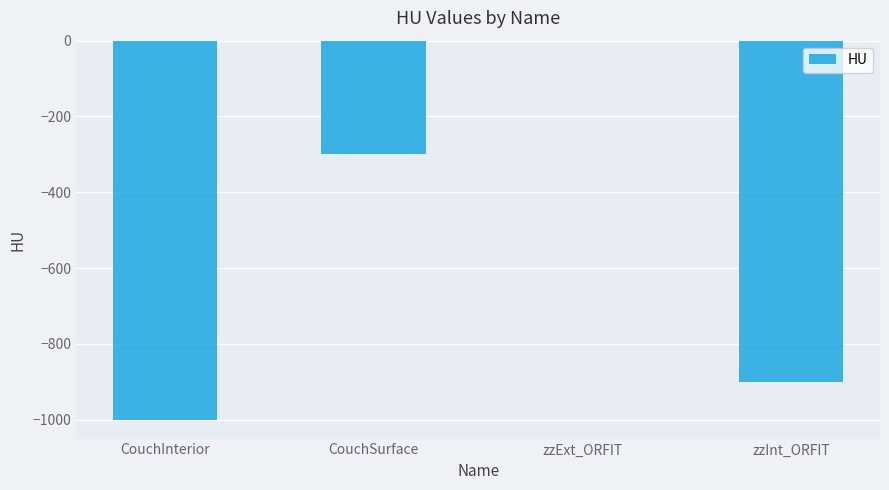

True or false: the data shows -393 at CouchInterior.

False